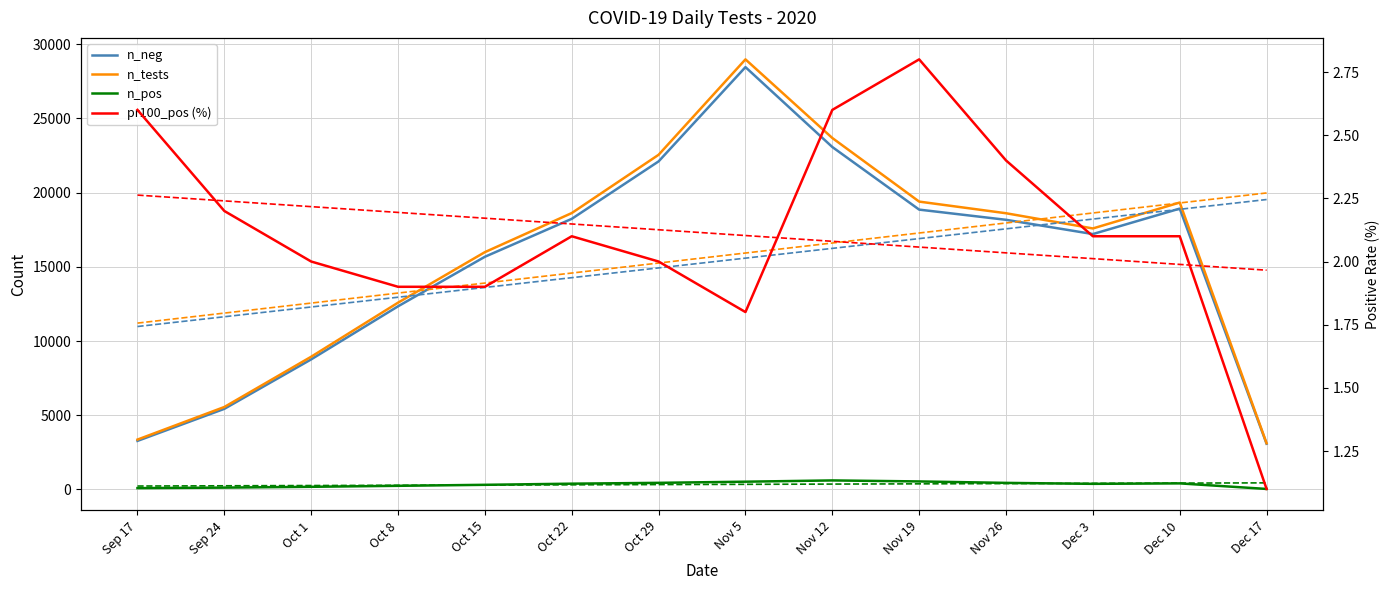

What position from the right is Oct 1?

12